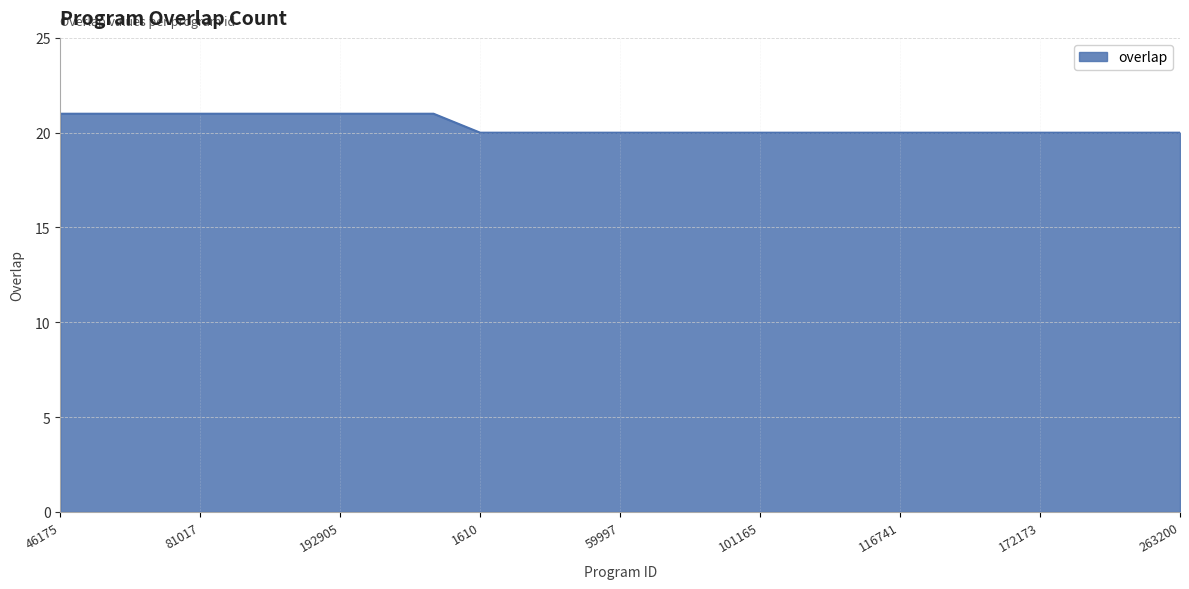

What is the minimum value shown in the chart?

20